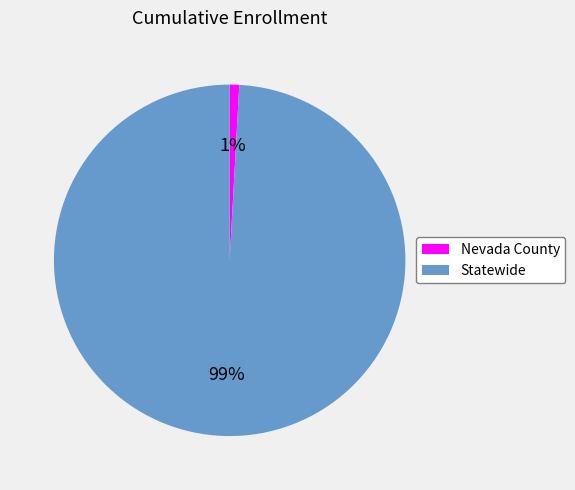

To the nearest percent, what is the difference between the largest and smallest slice percentages?

98%